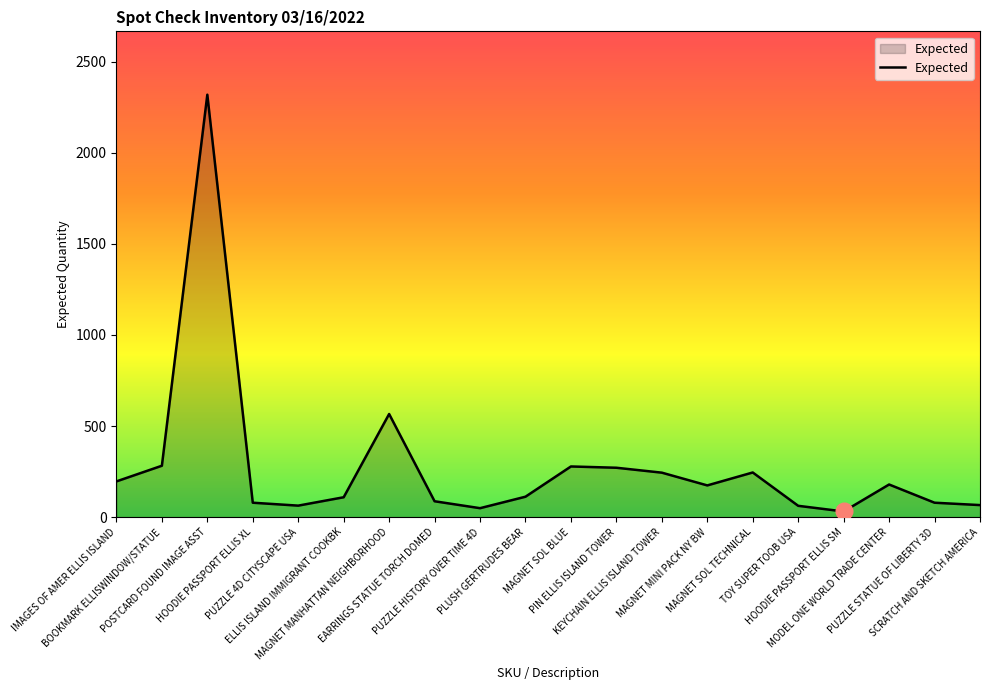

What is the maximum value shown in the chart?

2319